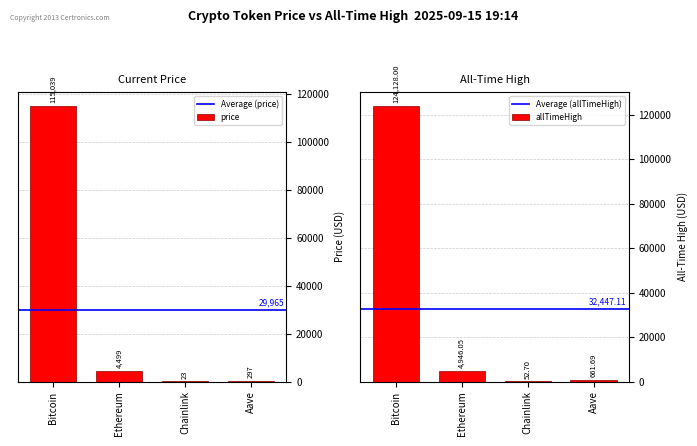

Reading right to left, extract all data points from this chart.

price: Aave=297.4	Chainlink=23.2	Ethereum=4498.7	Bitcoin=115039.0
allTimeHigh: Aave=661.7	Chainlink=52.7	Ethereum=4946.1	Bitcoin=124128.0